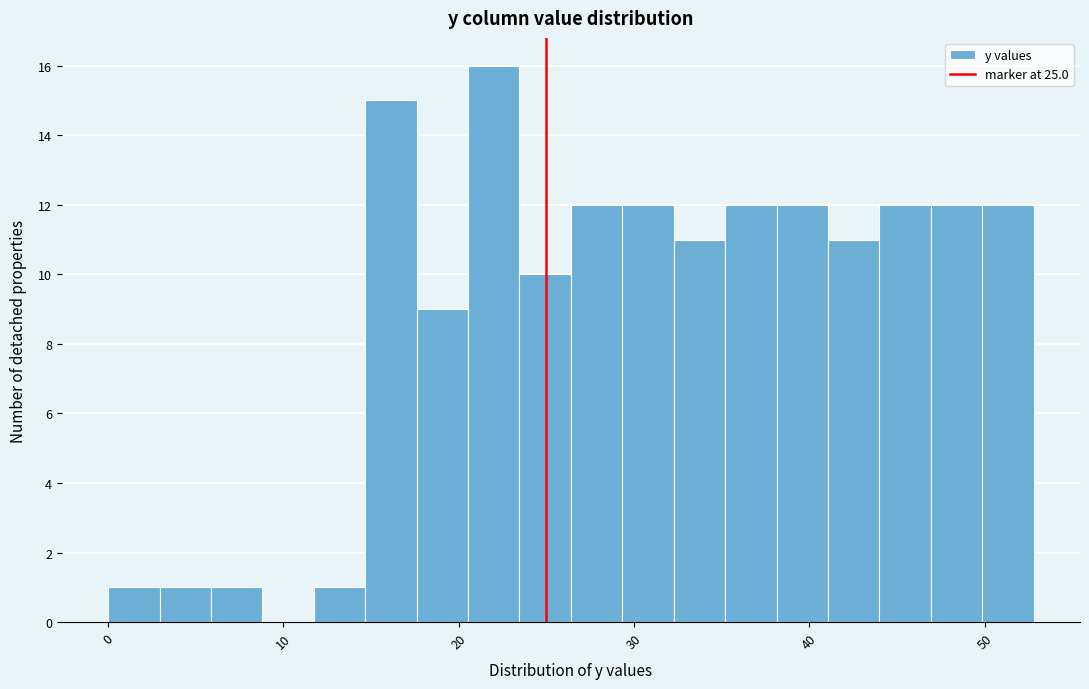

Around what value on the x-axis is the tallest bar? Give the approximate position of its centre, as read against the axis.

22